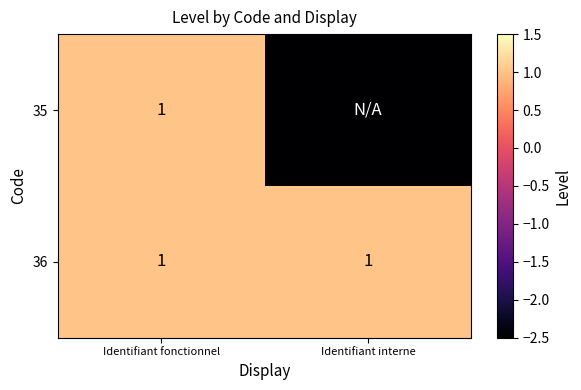

What is the sum of all 36 values?

2.0